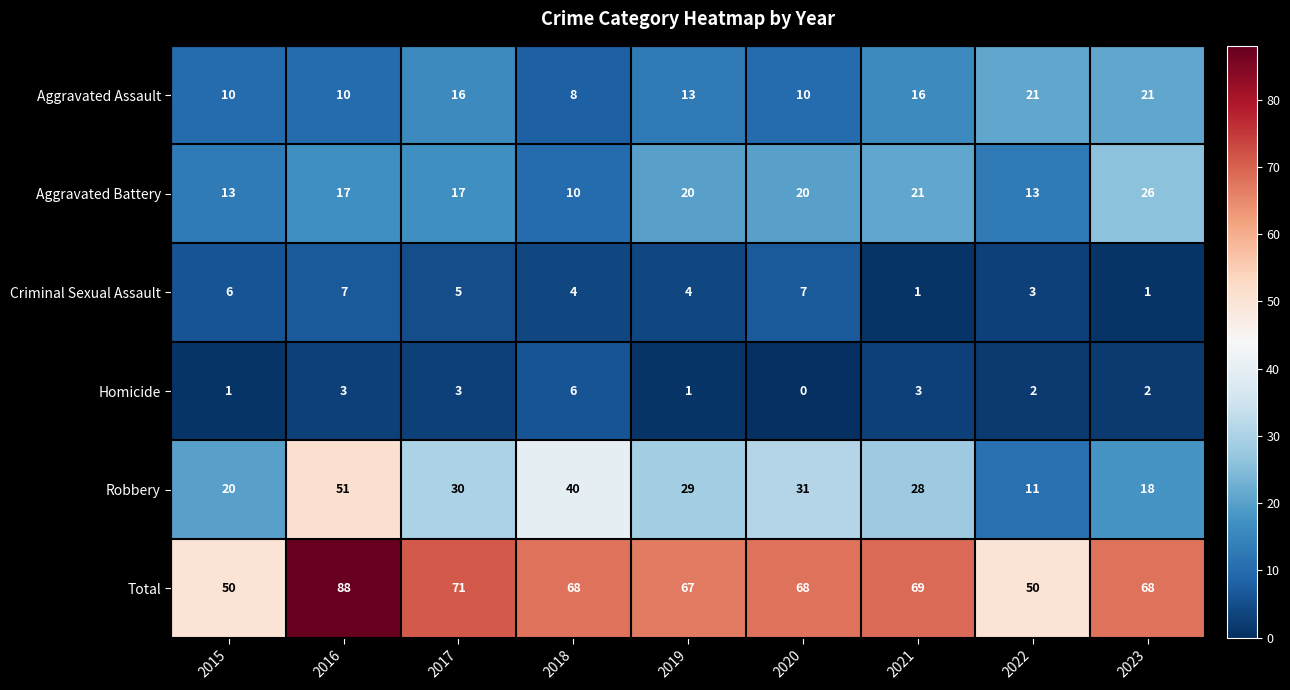

Where does the Total series first go above 68?

2016